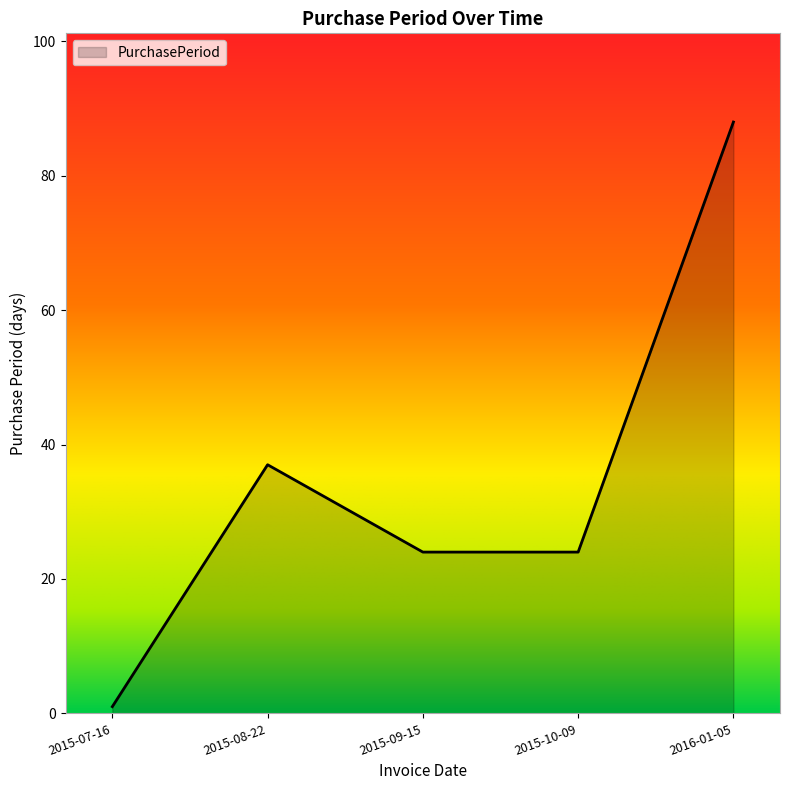

What is the difference between the values at 2015-09-15 and 2015-08-22?

13